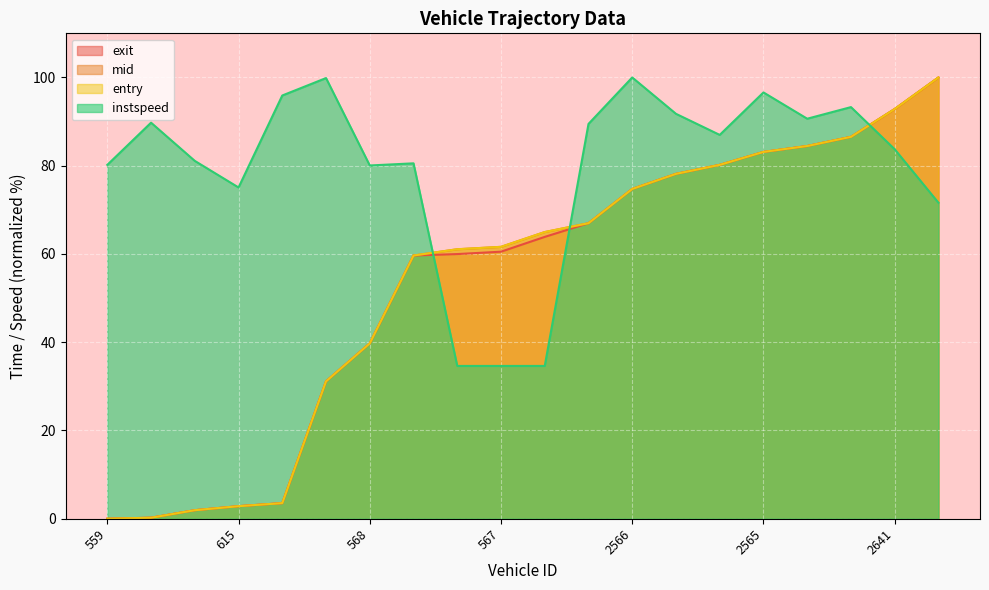

What is the value of the exit point at the 13th from the left?

74.7